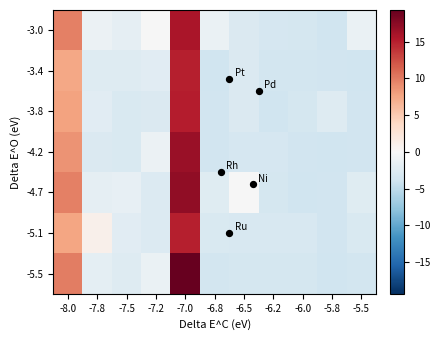

Between -6.2 and -5.8, which series saw the biggest shift?

-3.8